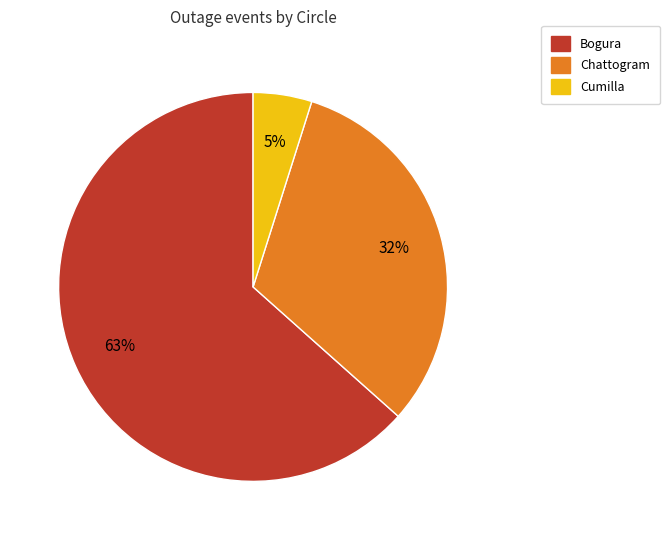

What is the smallest slice in the pie chart?

Cumilla